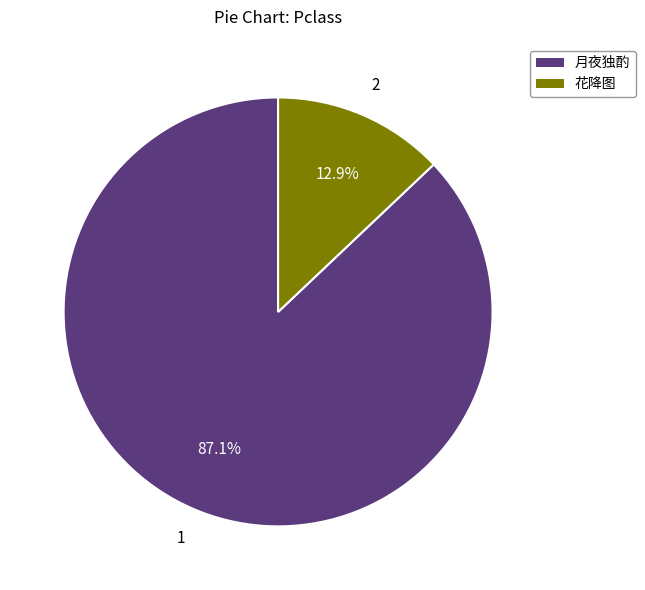

Is there a majority slice in this chart?

Yes